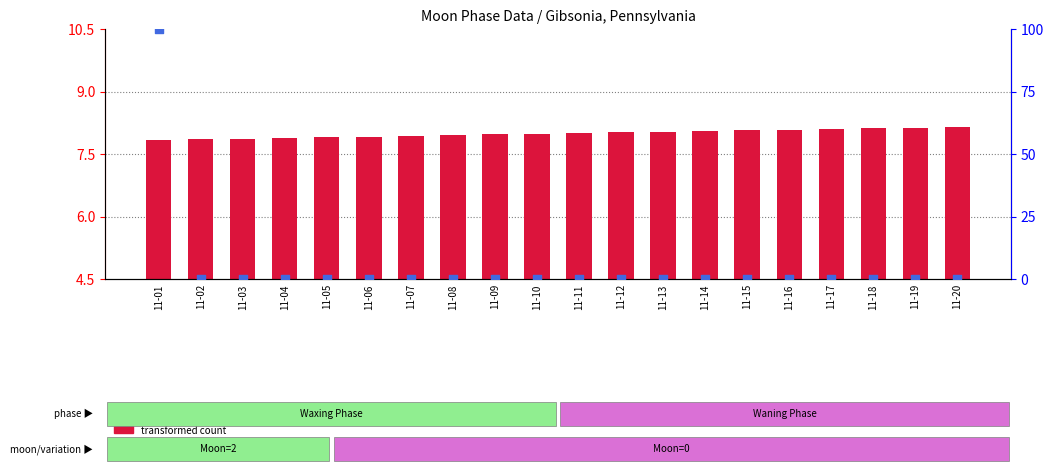

What is the total value across all series at 11-05?

7.9